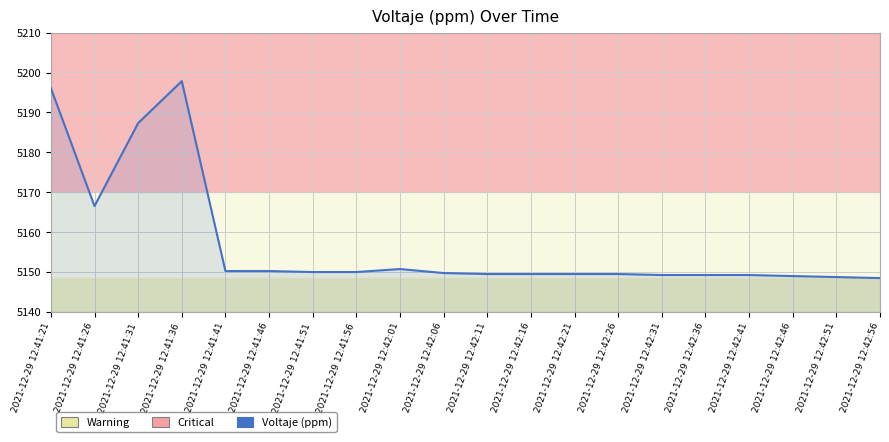

What is the difference between the maximum and minimum values?

49.4